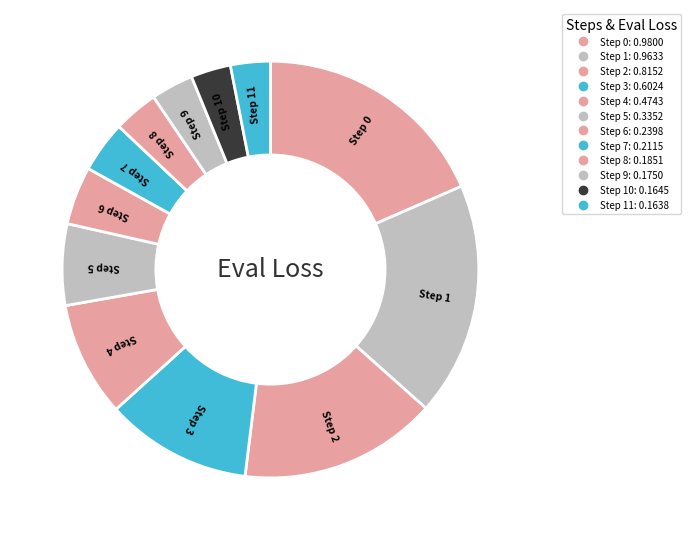

Is there a majority slice in this chart?

No